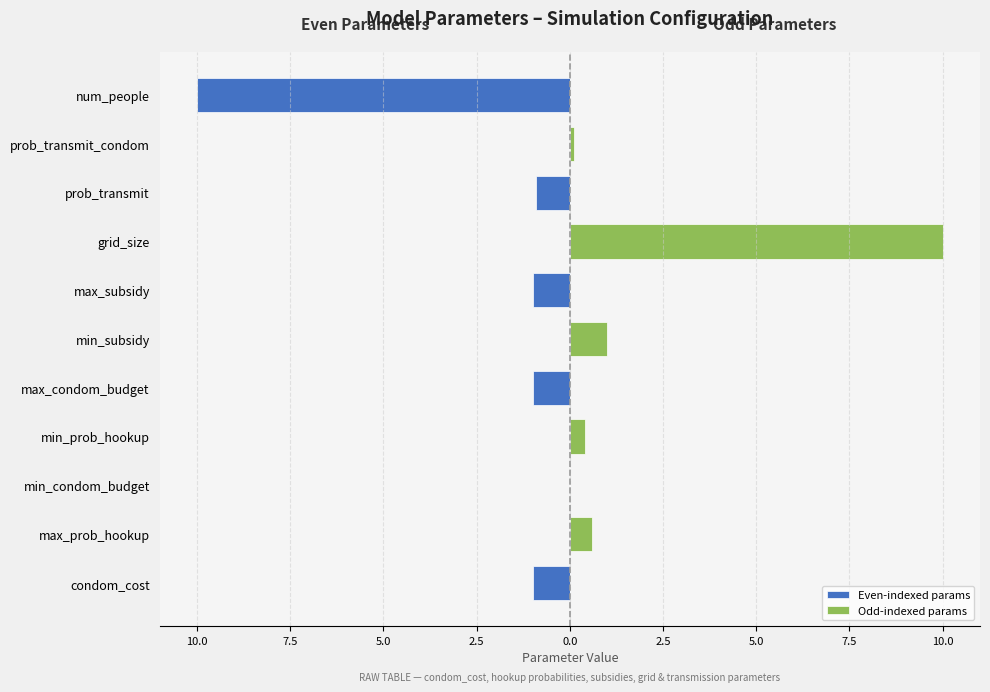

Which series has the largest range (max minus min)?

Even-indexed params